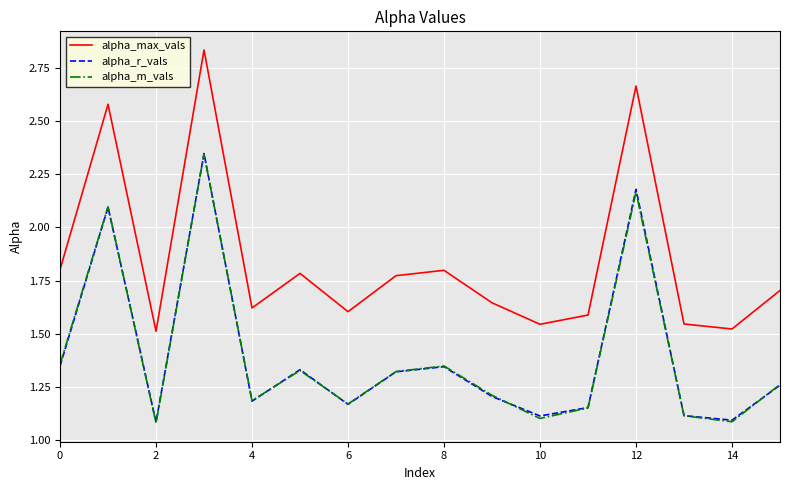

Which series has the largest total across all categories?

alpha_max_vals